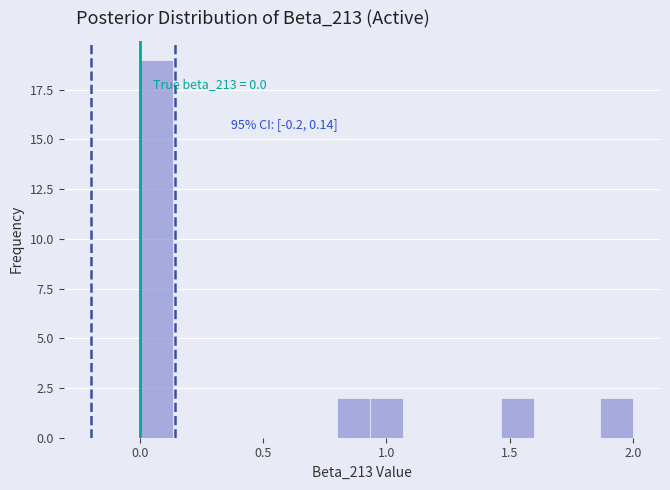

Around what value on the x-axis is the tallest bar? Give the approximate position of its centre, as read against the axis.

0.05